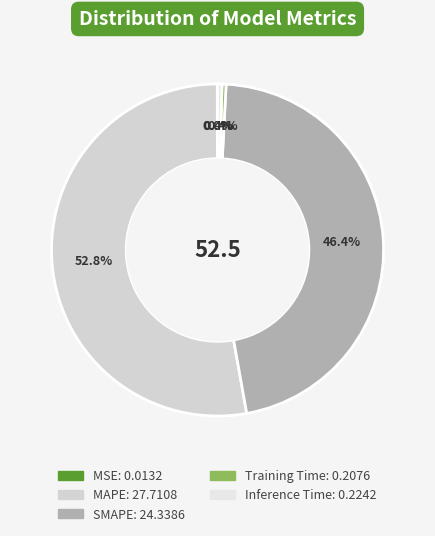

Which category accounts for the majority?

MAPE